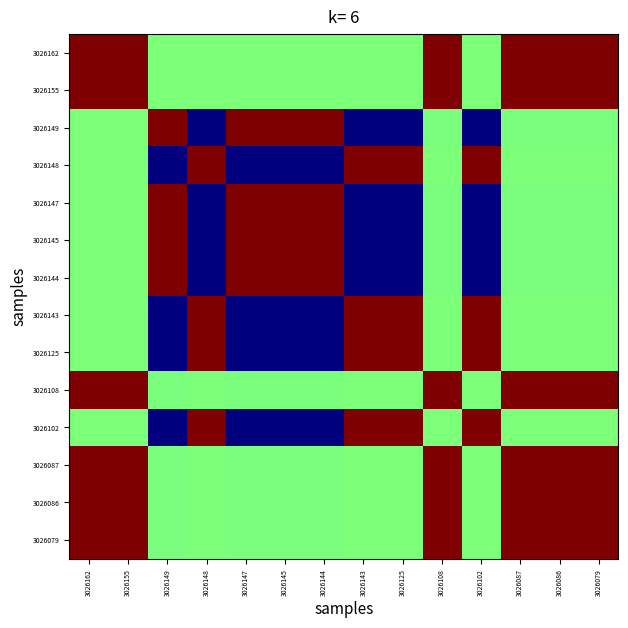

Rank the series at 3026147 from lowest to highest value.

3026148, 3026143, 3026125, 3026102, 3026079, 3026086, 3026087, 3026108, 3026162, 3026155, 3026149, 3026144, 3026145, 3026147